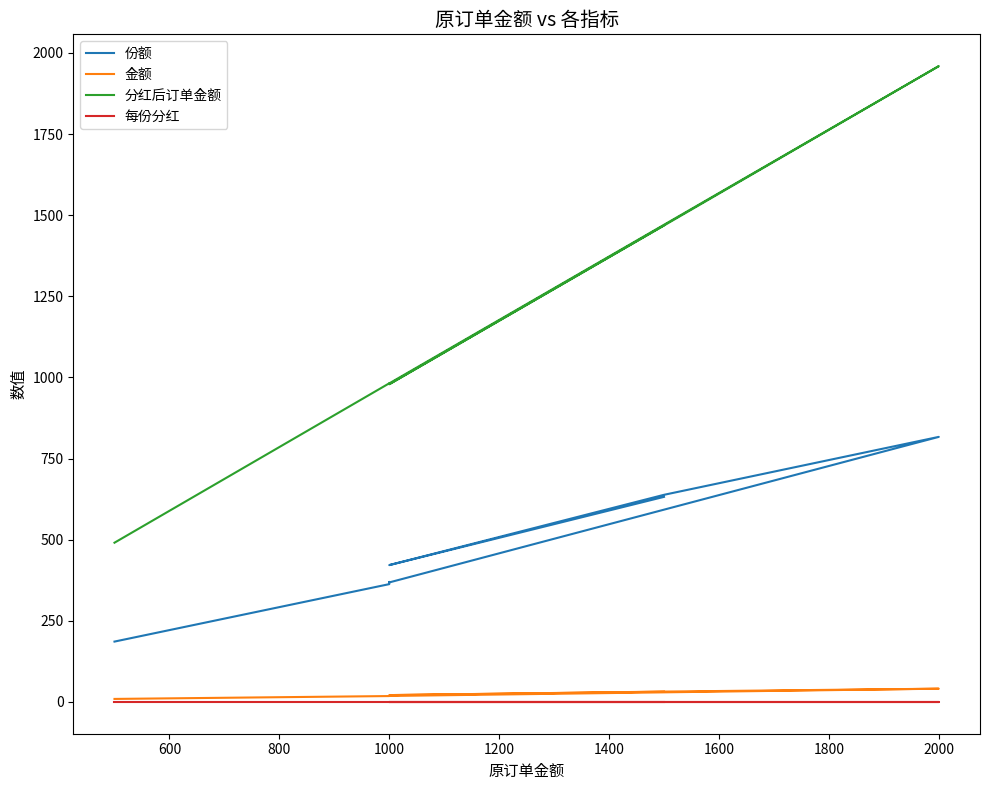

Is this an area chart (filled region under the line)?

No